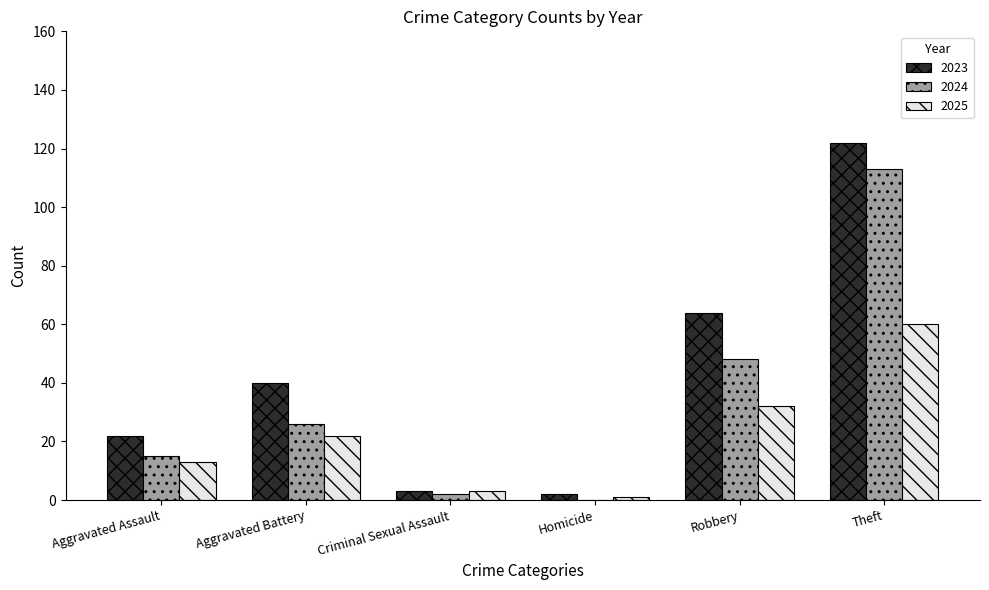

Which category has the highest value in the 2024 series?

Theft